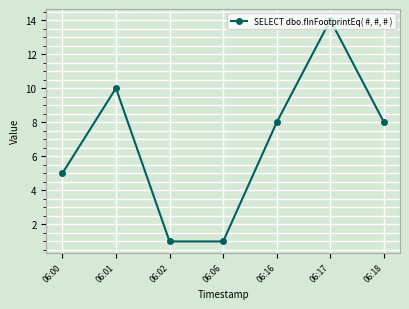

What is the smallest value displayed?

1